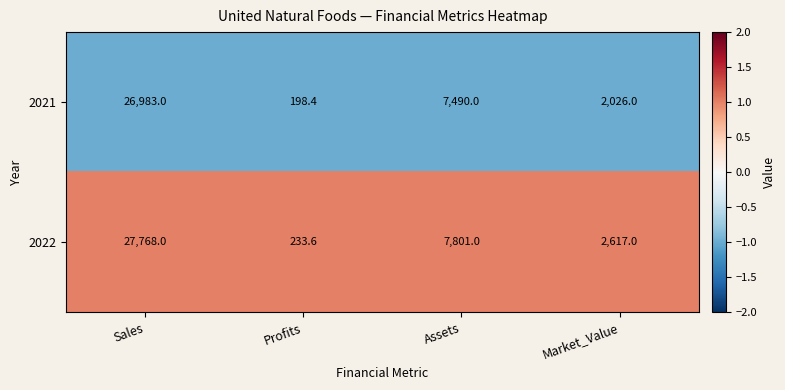

What is the difference between the 2022 values at Profits and Market_Value?

2383.4